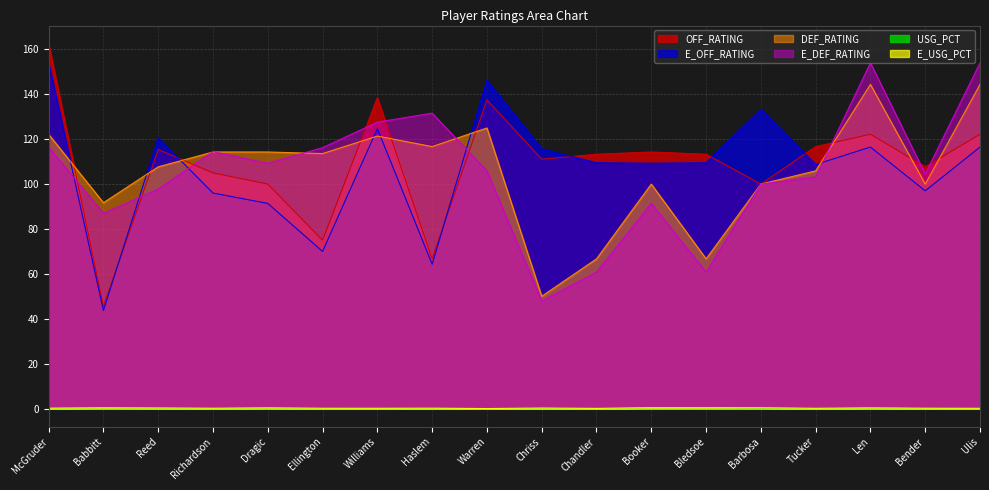

What is the difference between the second highest and second lowest values in the OFF_RATING series?

71.8